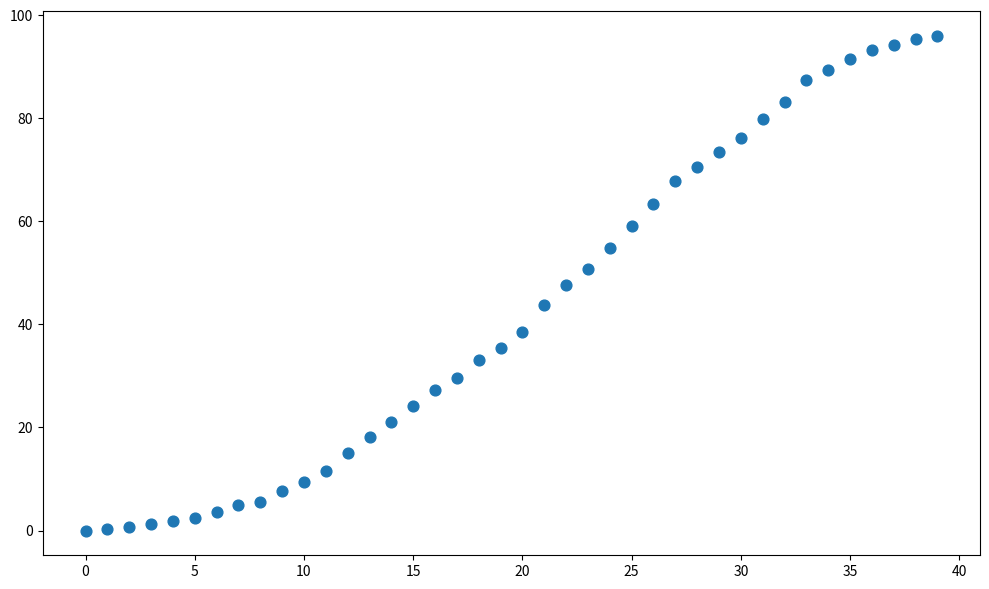

What is the range of X values (max minus min)?

39.0